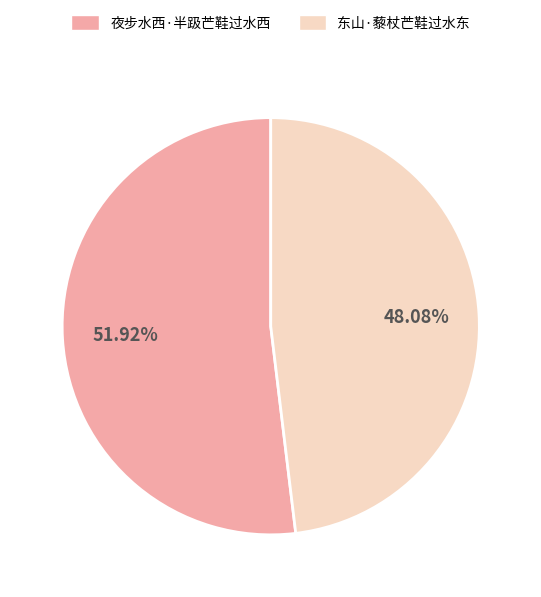

What percentage is the 夜步水西·半趿芒鞋过水西 slice, to the nearest percent?

52%